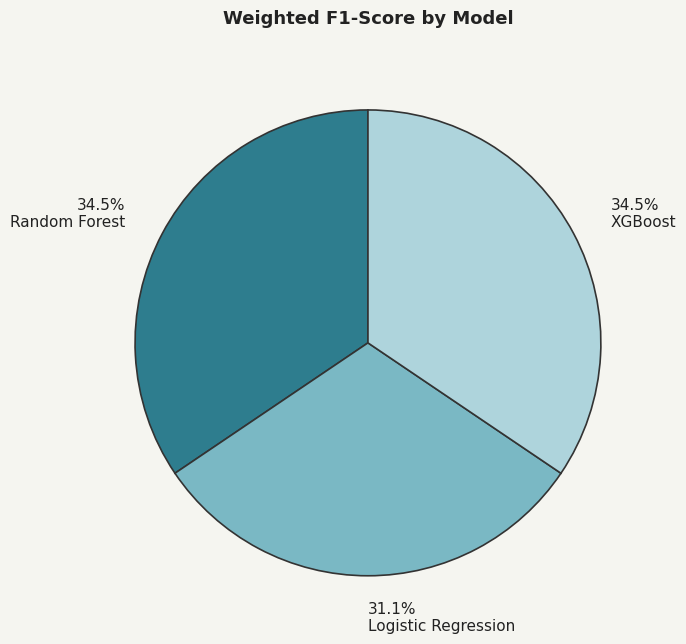

How many slices are in this pie chart?

3